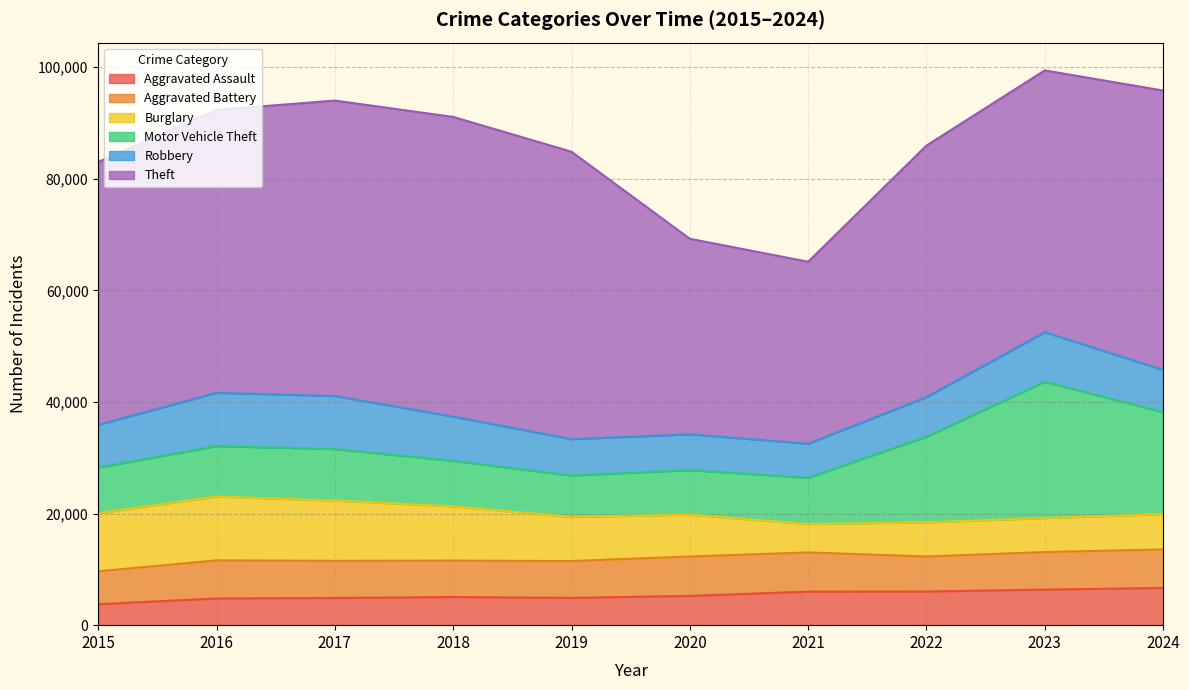

What is the difference between the Theft values at 2015 and 2018?

6608